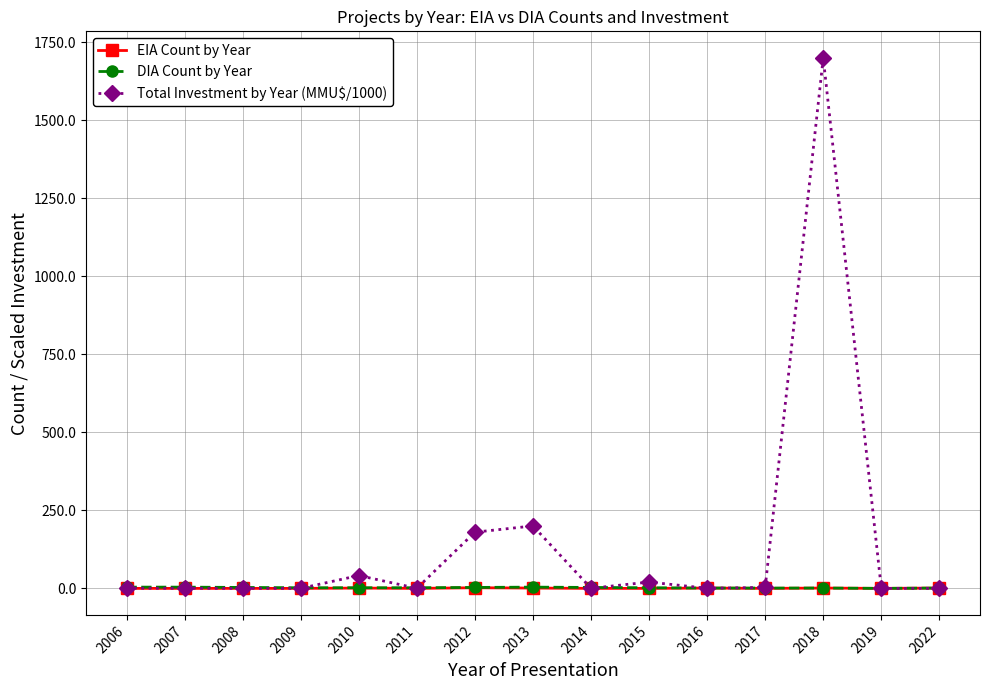

At which category is the sum across all series the highest?

2018